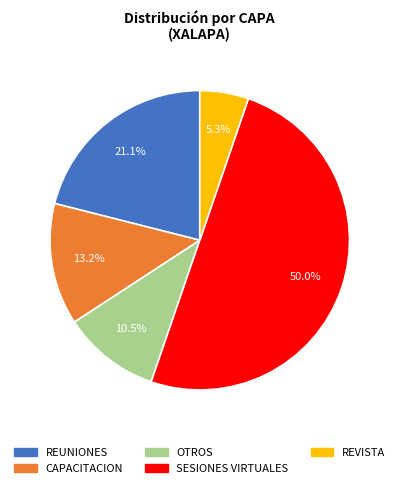

What percentage is the SESIONES VIRTUALES slice, to the nearest percent?

50%